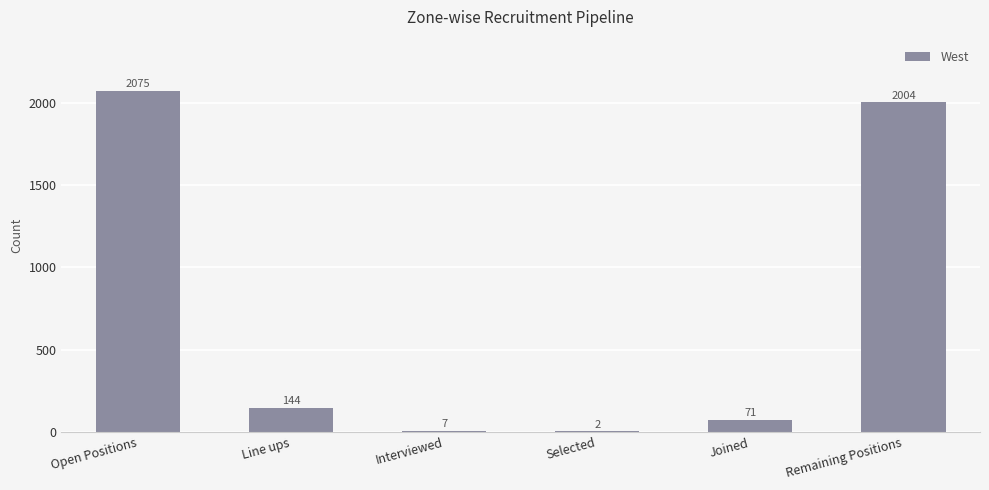

Does the chart contain stacked bars?

No